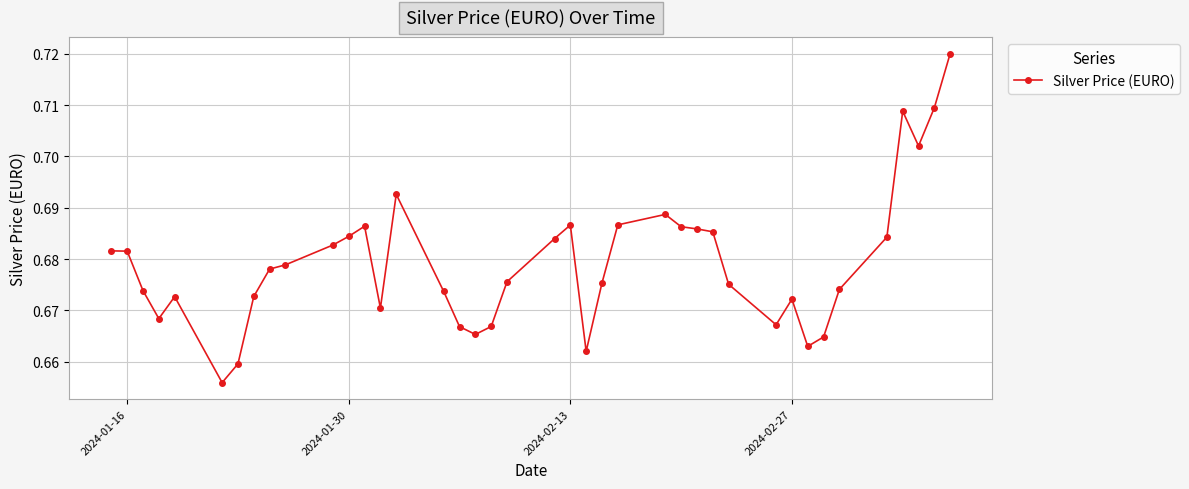

How many values are between 0 and 1?

40